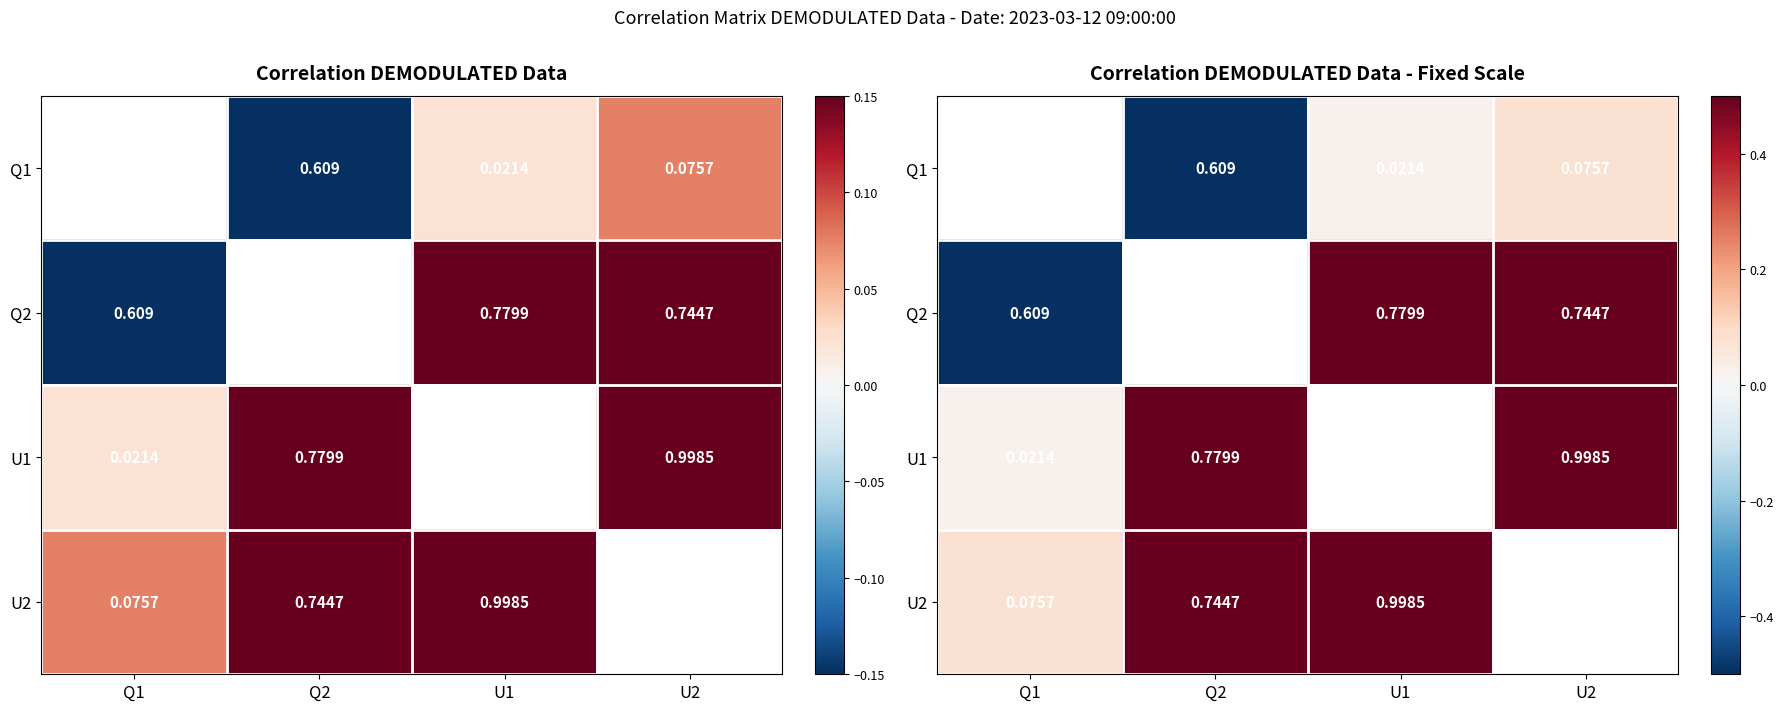

Count the number of categories in the chart.

4